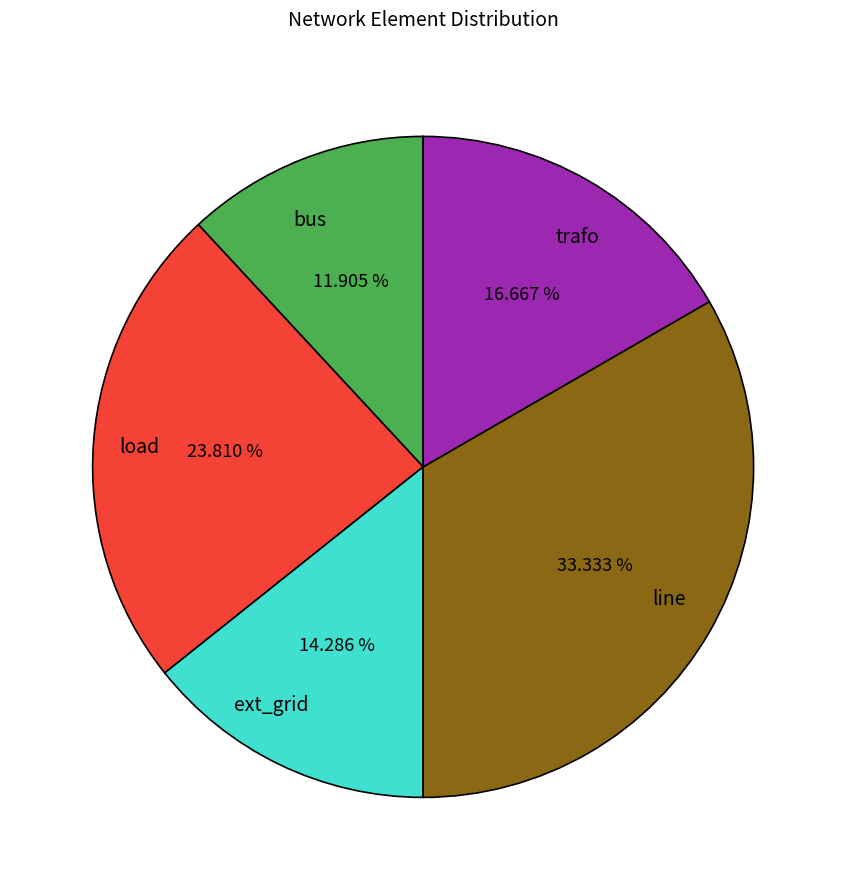

Does bus account for over 50% of the chart?

No